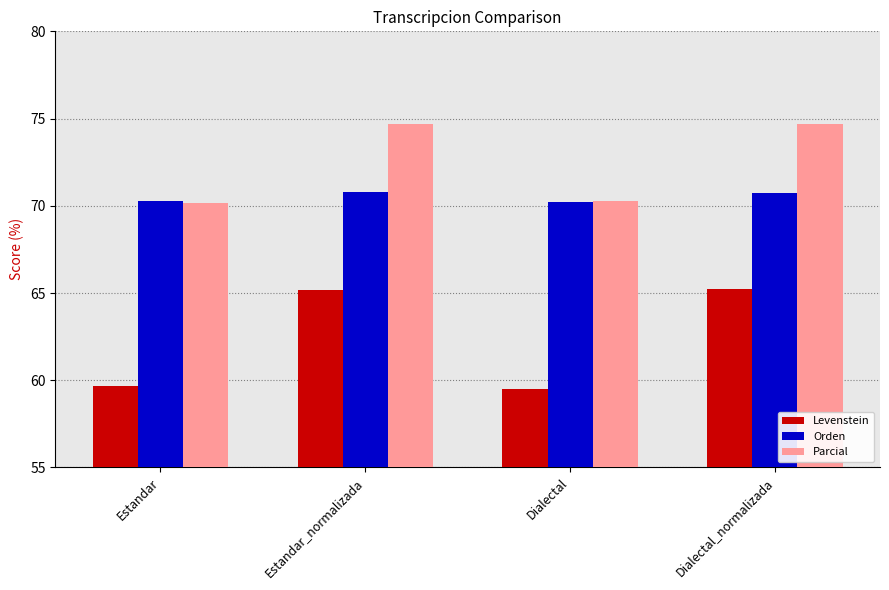

What is the maximum value shown in the chart?

74.7